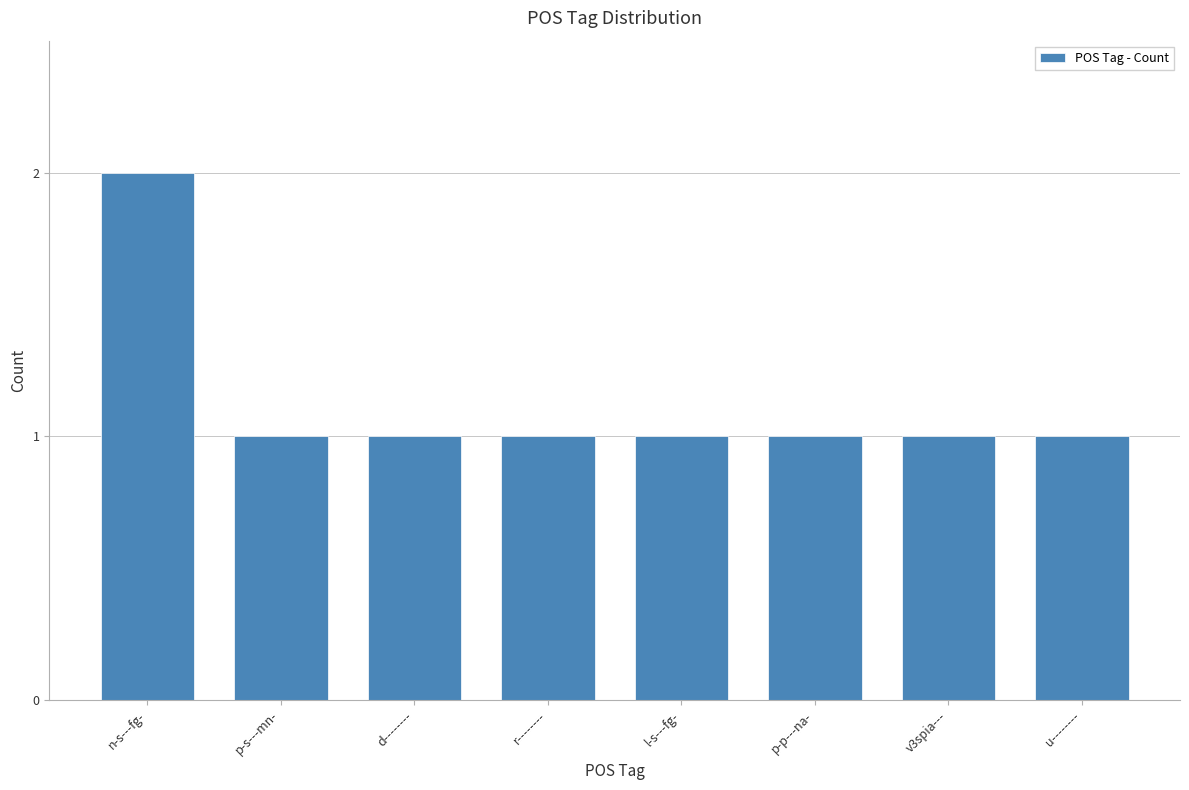

What is the sum of all values?

9